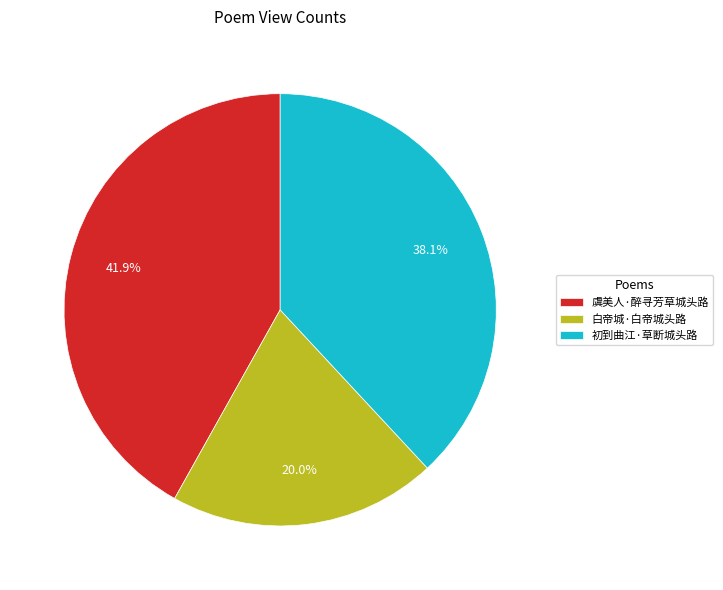

Combined, what portion of the pie is 白帝城·白帝城头路 and 虞美人·醉寻芳草城头路?

61.9%